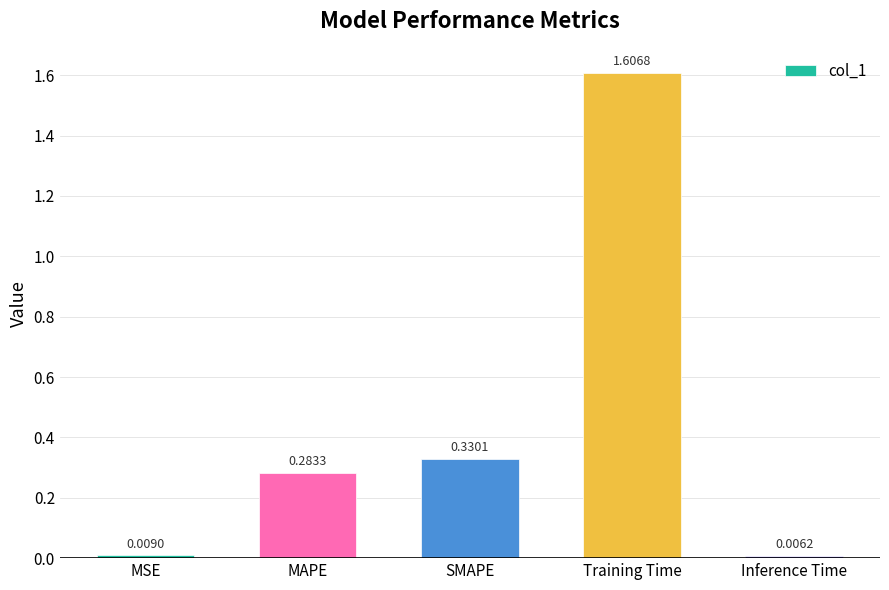

What is the label of the 5th bar from the right?

MSE